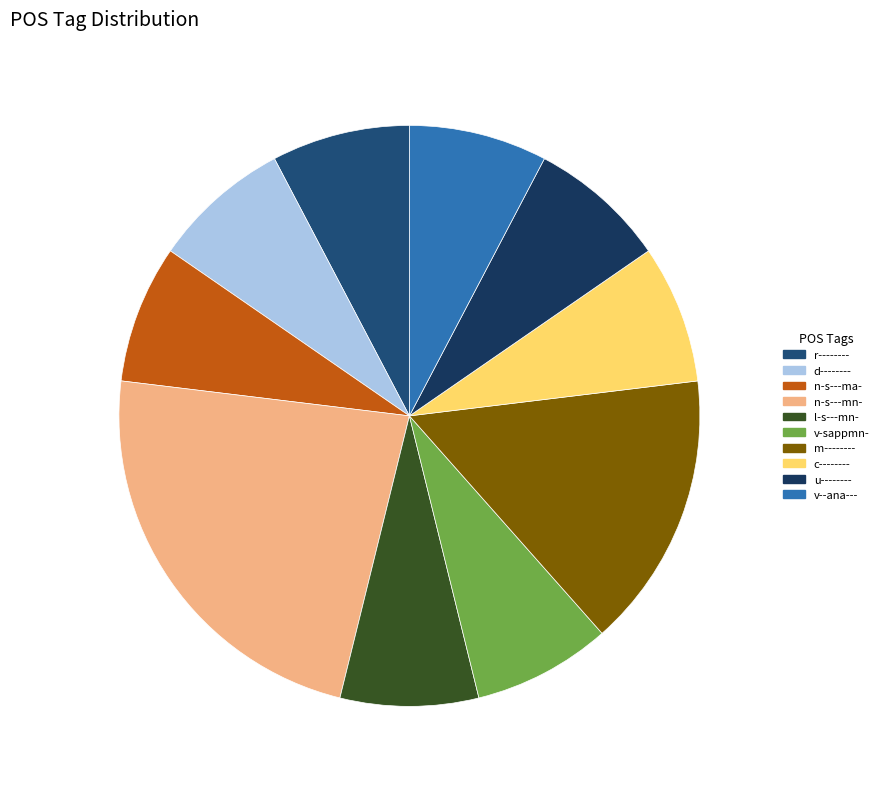

What percentage is NOT represented by d--------?

92.3%